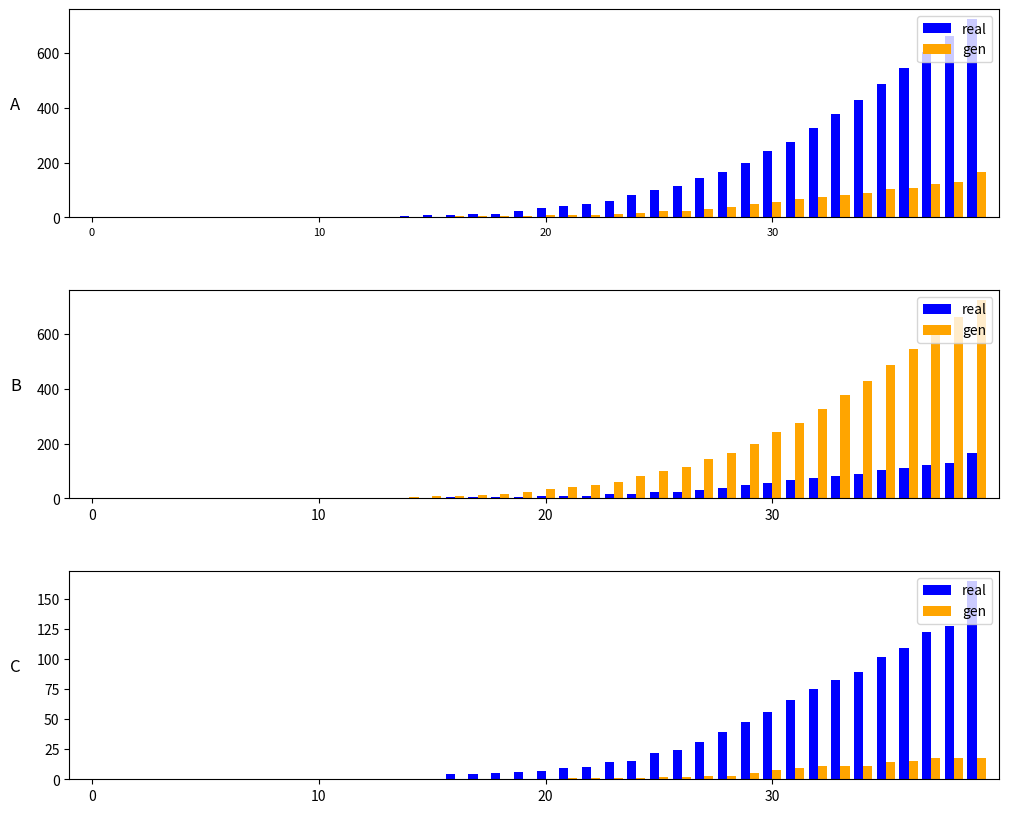

True or false: real has a value of 0 at 10.

True